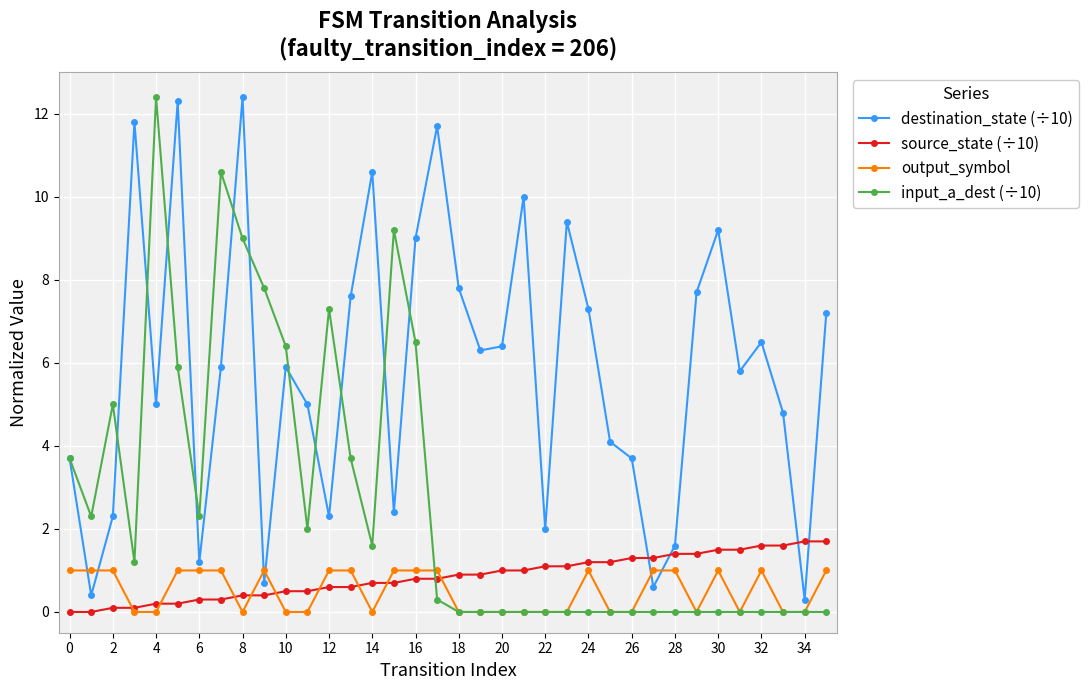

Reading left to right, list all the values displayed in this chart.

destination_state (÷10): 3.7	0.4	2.3	11.8	5.0	12.3	1.2	5.9	12.4	0.7	5.9	5.0	2.3	7.6	10.6	2.4	9.0	11.7	7.8	6.3	6.4	10.0	2.0	9.4	7.3	4.1	3.7	0.6	1.6	7.7	9.2	5.8	6.5	4.8	0.3	7.2
source_state (÷10): 0.0	0.0	0.1	0.1	0.2	0.2	0.3	0.3	0.4	0.4	0.5	0.5	0.6	0.6	0.7	0.7	0.8	0.8	0.9	0.9	1.0	1.0	1.1	1.1	1.2	1.2	1.3	1.3	1.4	1.4	1.5	1.5	1.6	1.6	1.7	1.7
output_symbol: 1.0	1.0	1.0	0.0	0.0	1.0	1.0	1.0	0.0	1.0	0.0	0.0	1.0	1.0	0.0	1.0	1.0	1.0	0.0	0.0	0.0	0.0	0.0	0.0	1.0	0.0	0.0	1.0	1.0	0.0	1.0	0.0	1.0	0.0	0.0	1.0
input_a_dest (÷10): 3.7	2.3	5.0	1.2	12.4	5.9	2.3	10.6	9.0	7.8	6.4	2.0	7.3	3.7	1.6	9.2	6.5	0.3	0.0	0.0	0.0	0.0	0.0	0.0	0.0	0.0	0.0	0.0	0.0	0.0	0.0	0.0	0.0	0.0	0.0	0.0